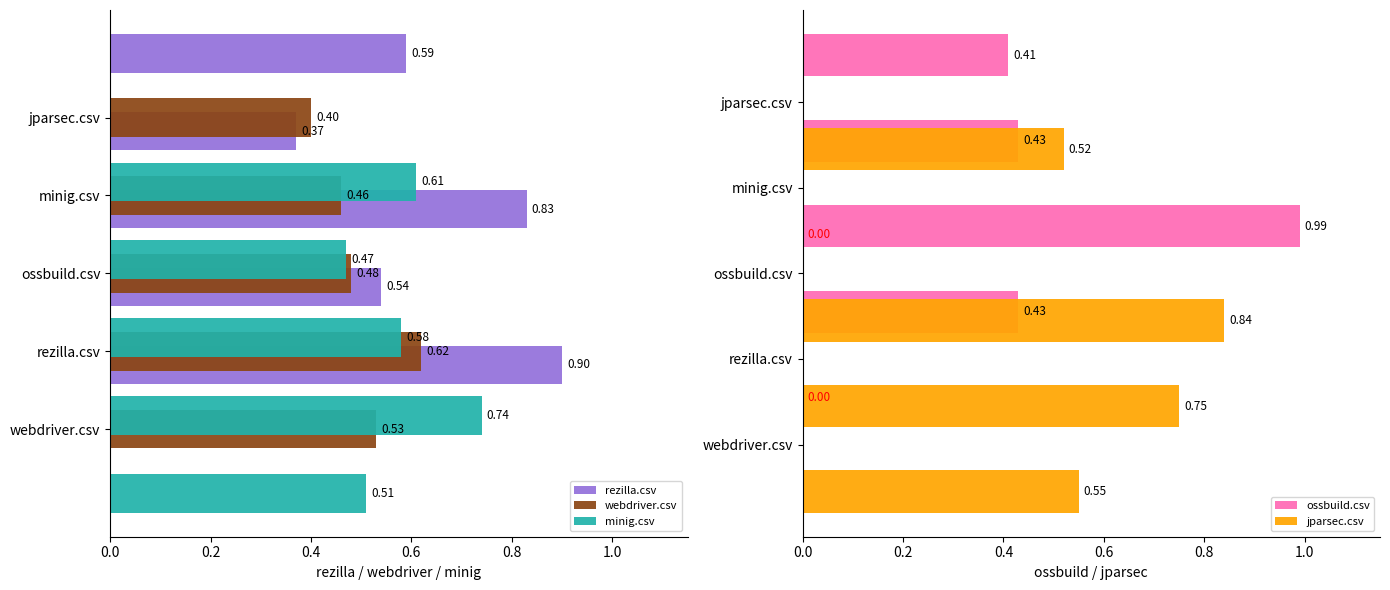

True or false: rezilla.csv has a value of 0.3 at 0.0.

False